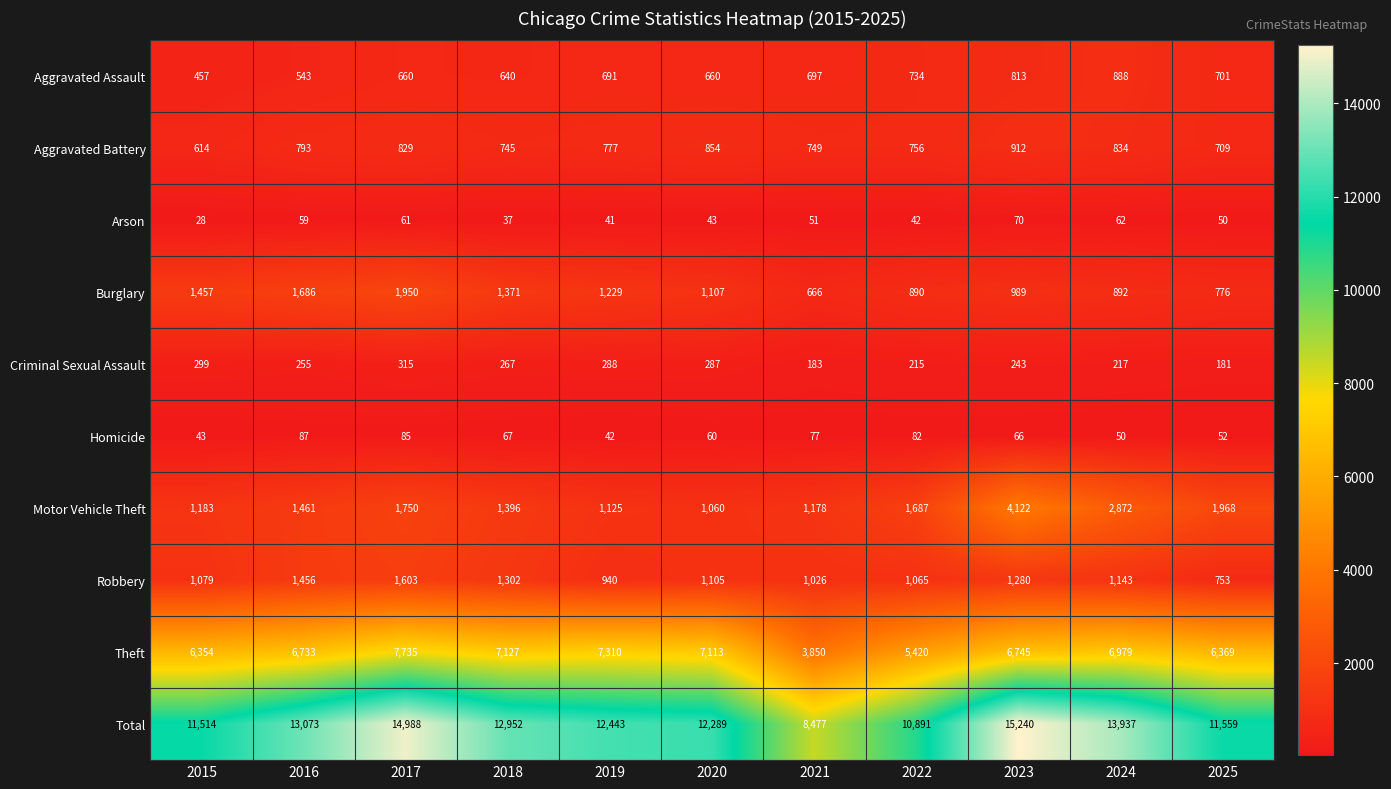

Which series has the widest spread of values?

Total